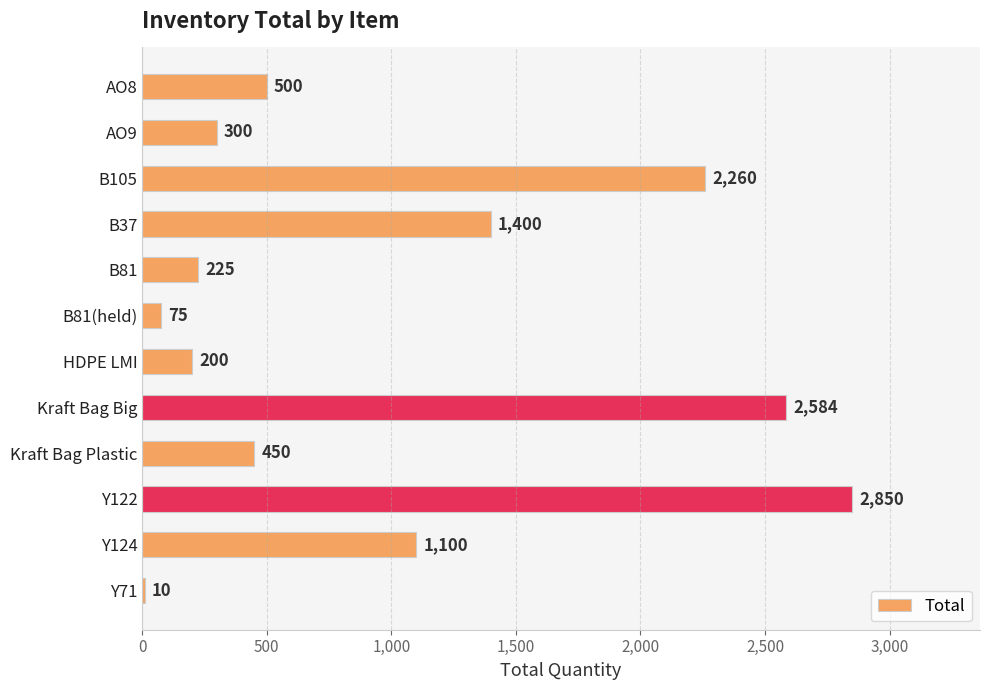

At which label is the value closest to 1430?

B37